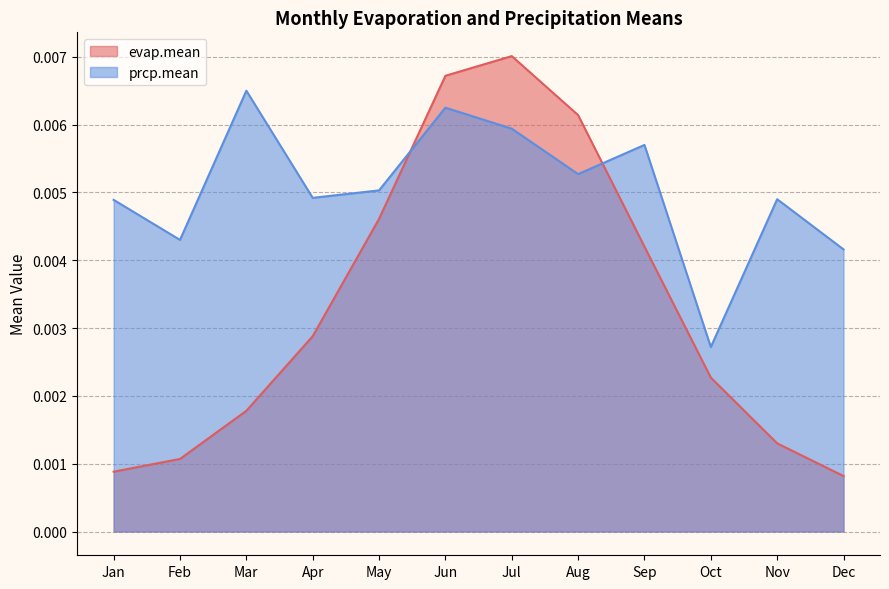

True or false: evap.mean has more than 1 points higher than both neighbors.

False